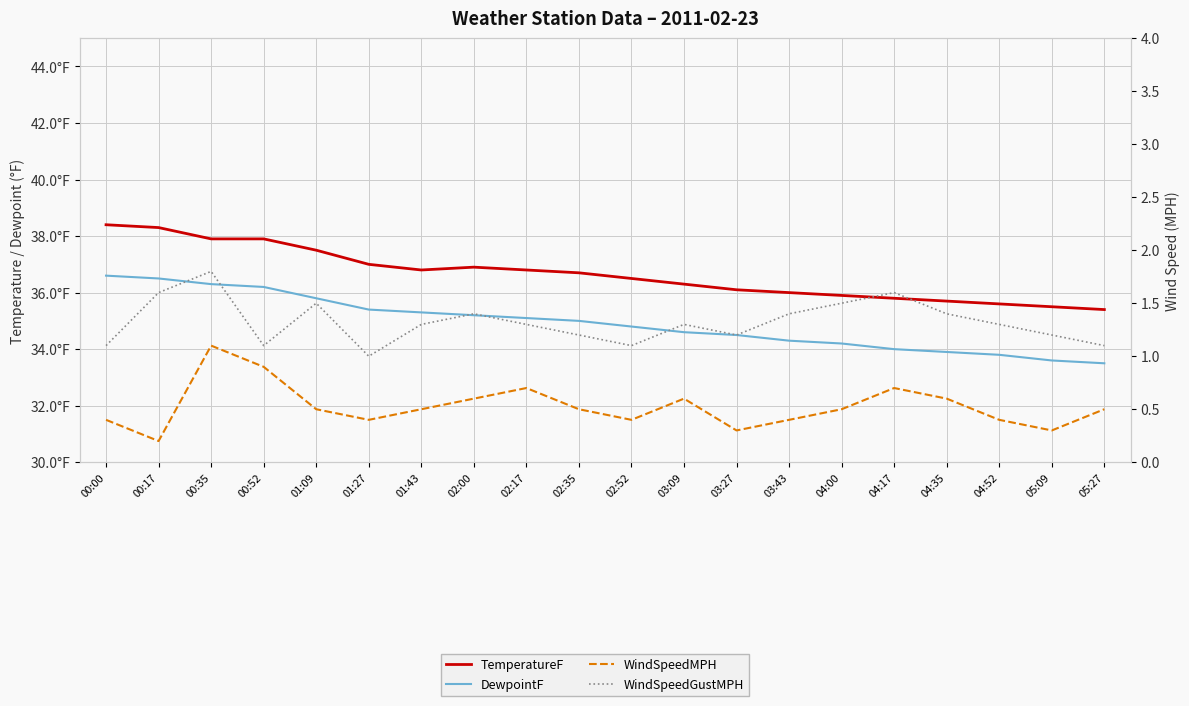

What is the label of the 5th point from the left?

01:09